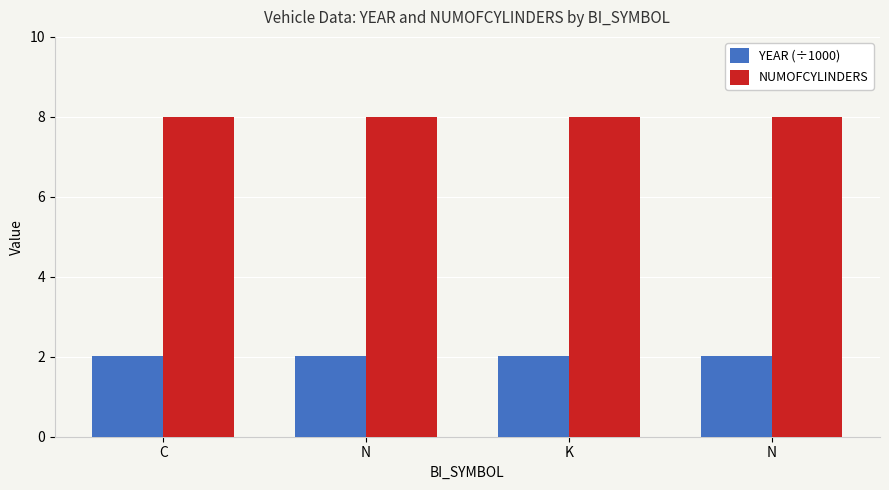

What is the label of the 2nd bar from the right?

K